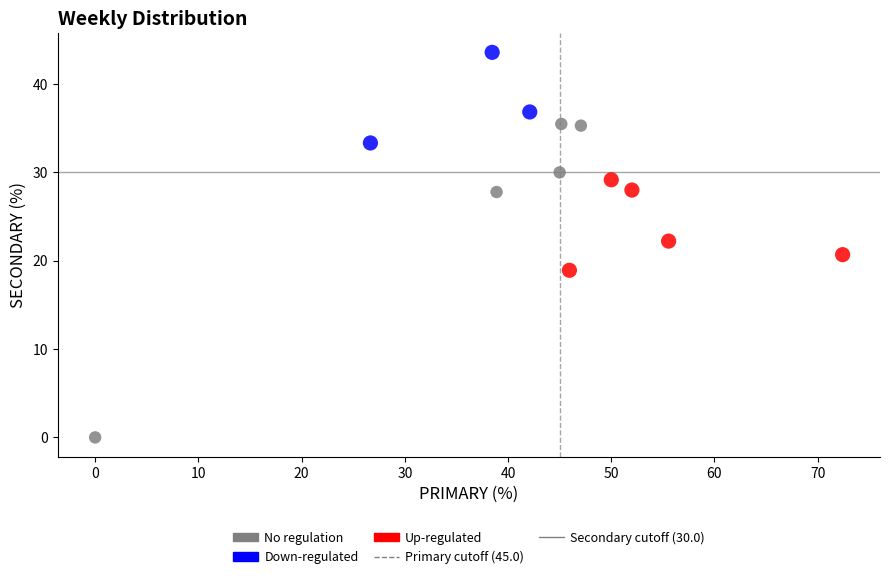

Which series reaches the minimum Y coordinate?

No regulation